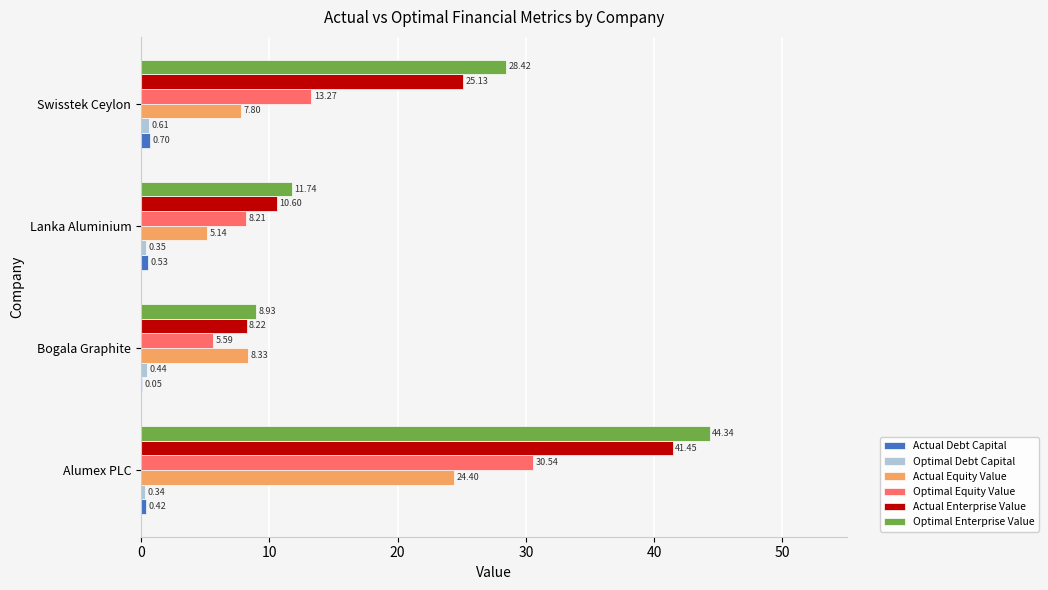

What is the sum of all Actual Enterprise Value values?

85.4